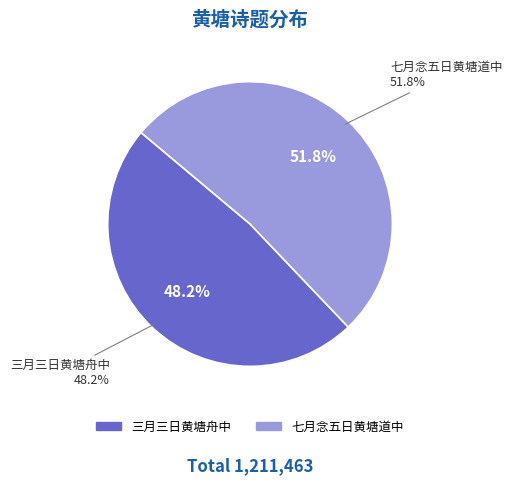

Which category has the smallest portion of the pie?

三月三日黄塘舟中